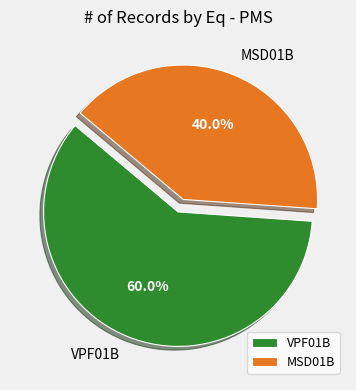

To the nearest percent, what is the difference between the largest and smallest slice percentages?

20%